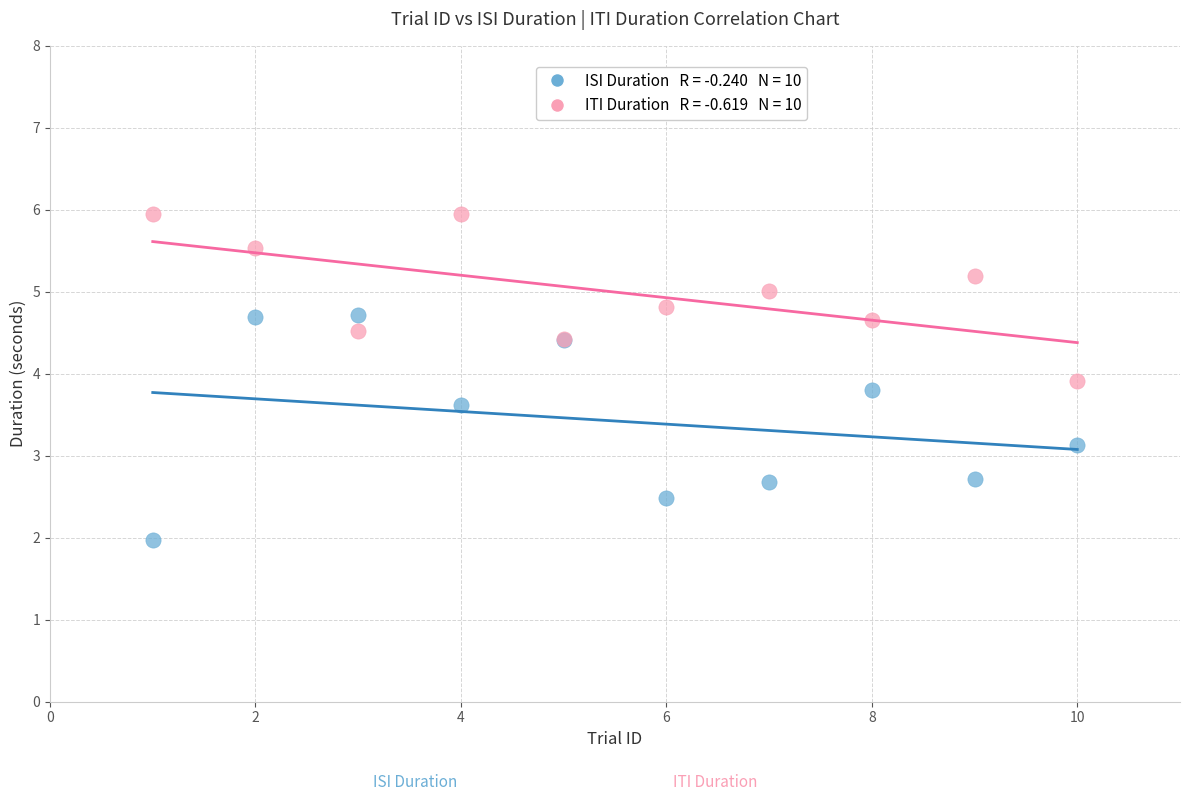

Across all series, what Y value is closest to 3?

3.1